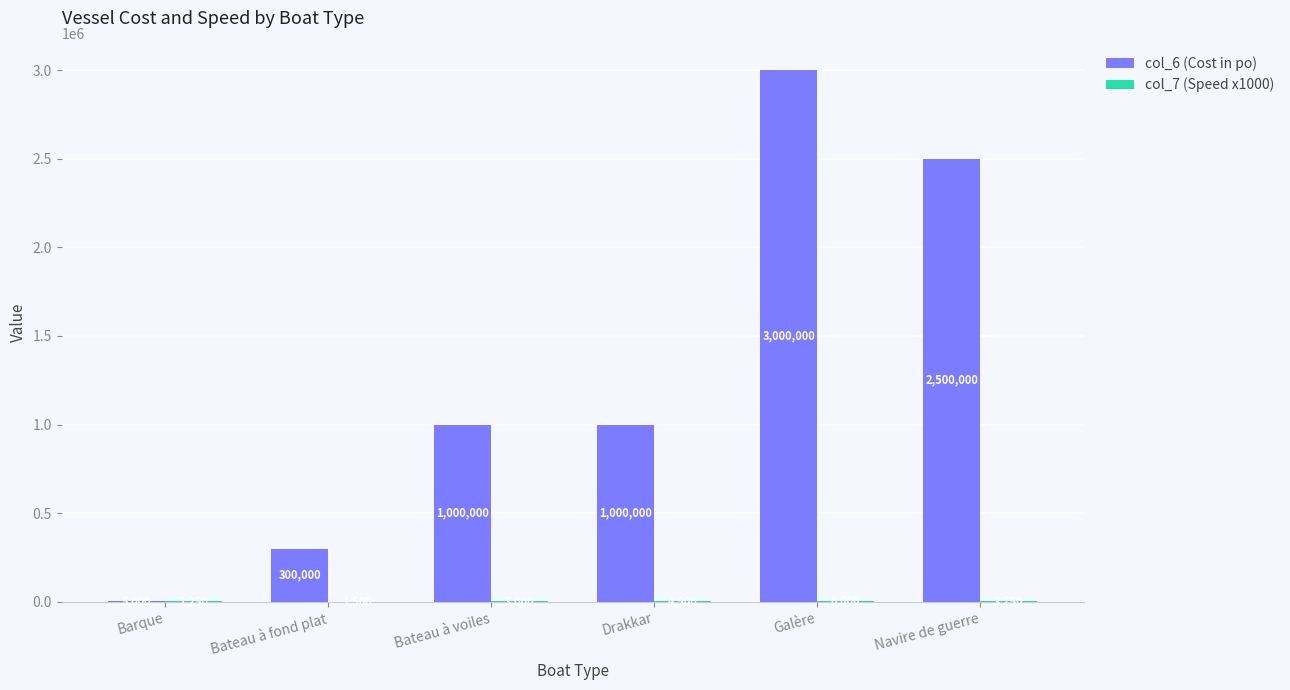

The col_6 (Cost in po) series shows 1624617 at Drakkar. True or false?

False